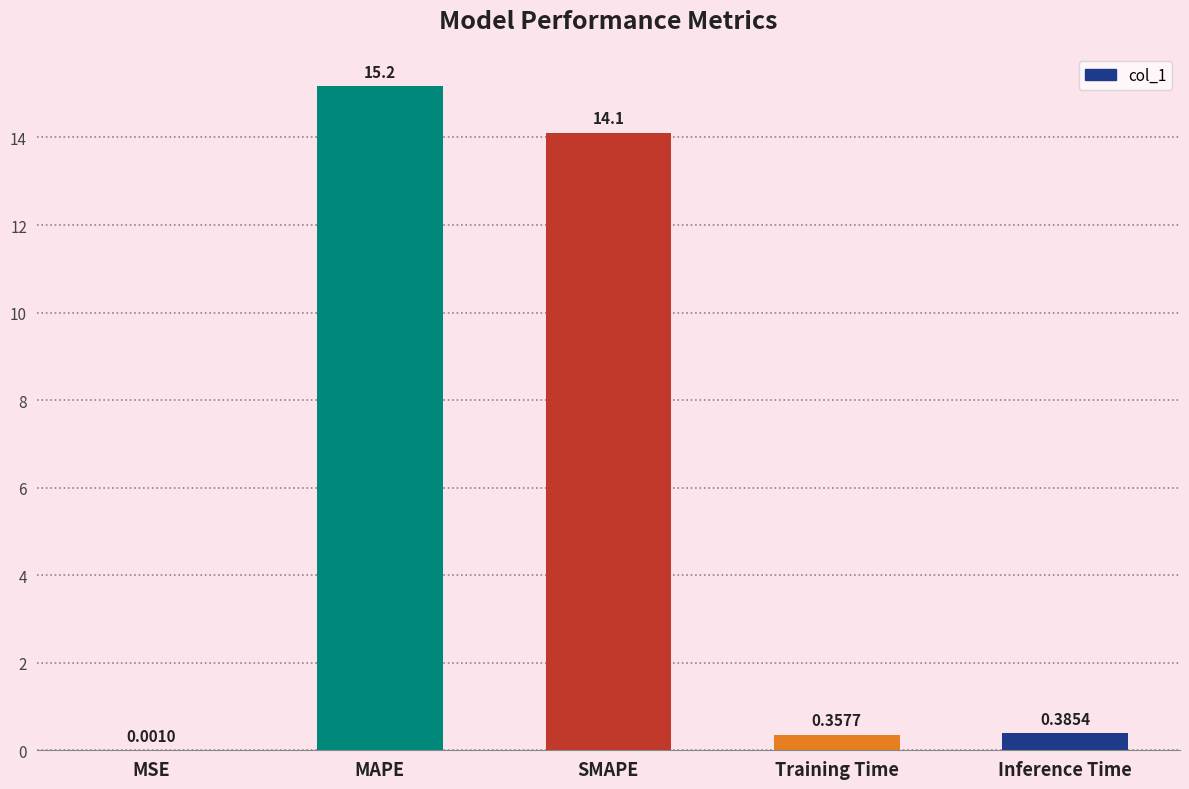

At which category does the chart reach its peak across all series?

MAPE